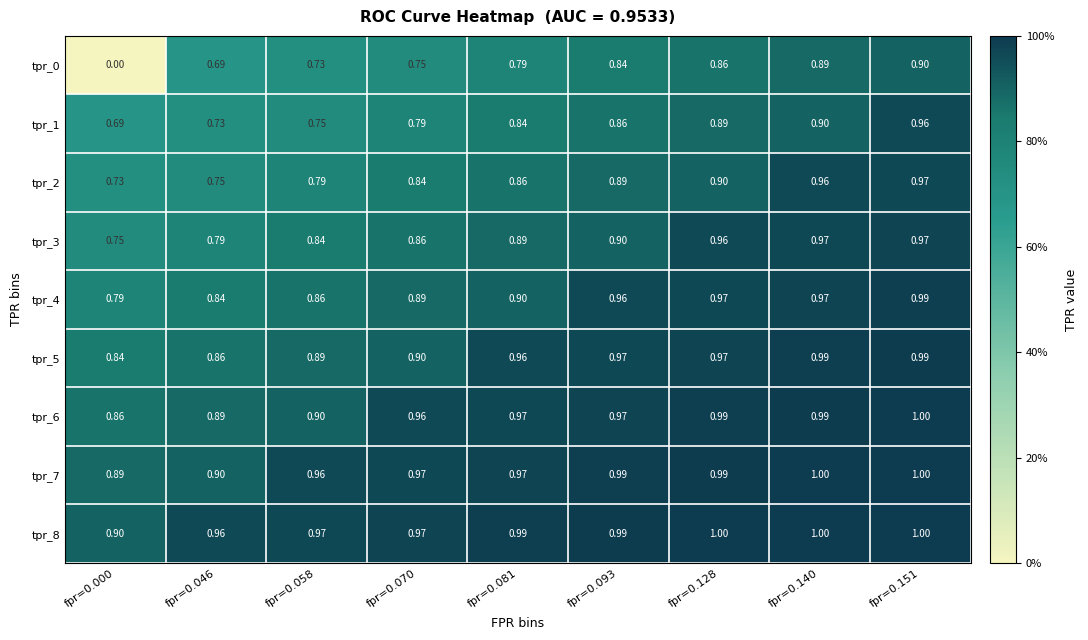

Is the value of tpr_8 at fpr=0.070 greater than the value of tpr_1 at fpr=0.070?

Yes